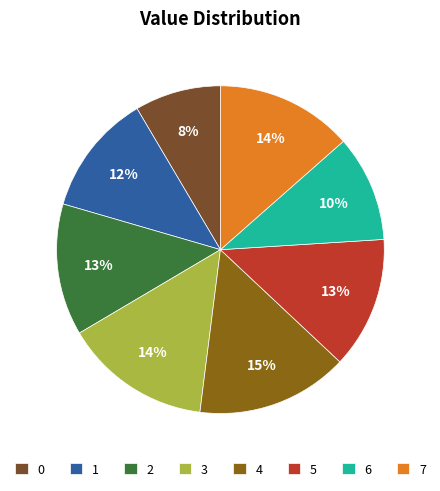

To the nearest percent, what percentage of the pie is 3?

15%